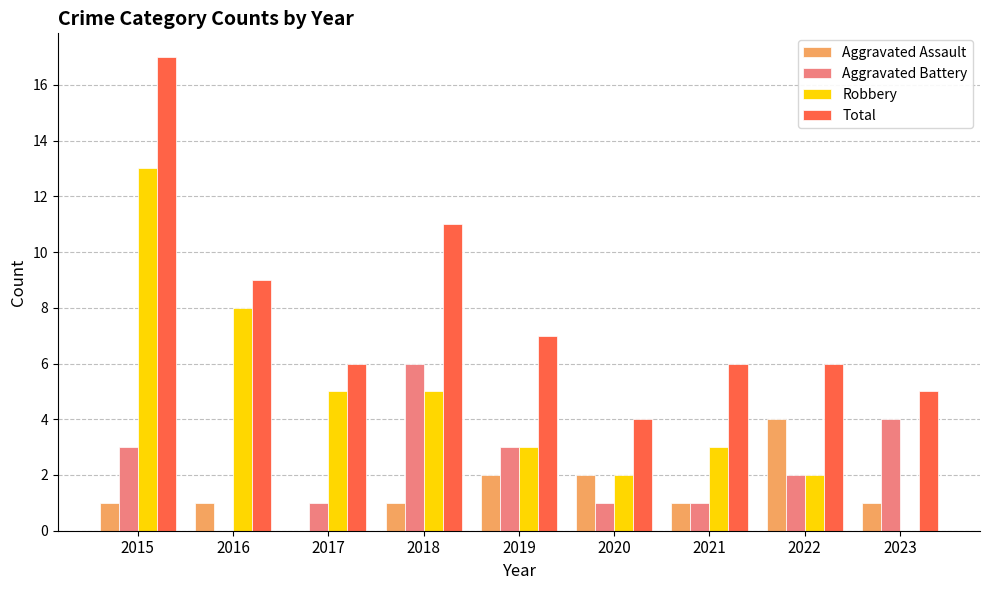

Which category has the highest value in the Robbery series?

2015